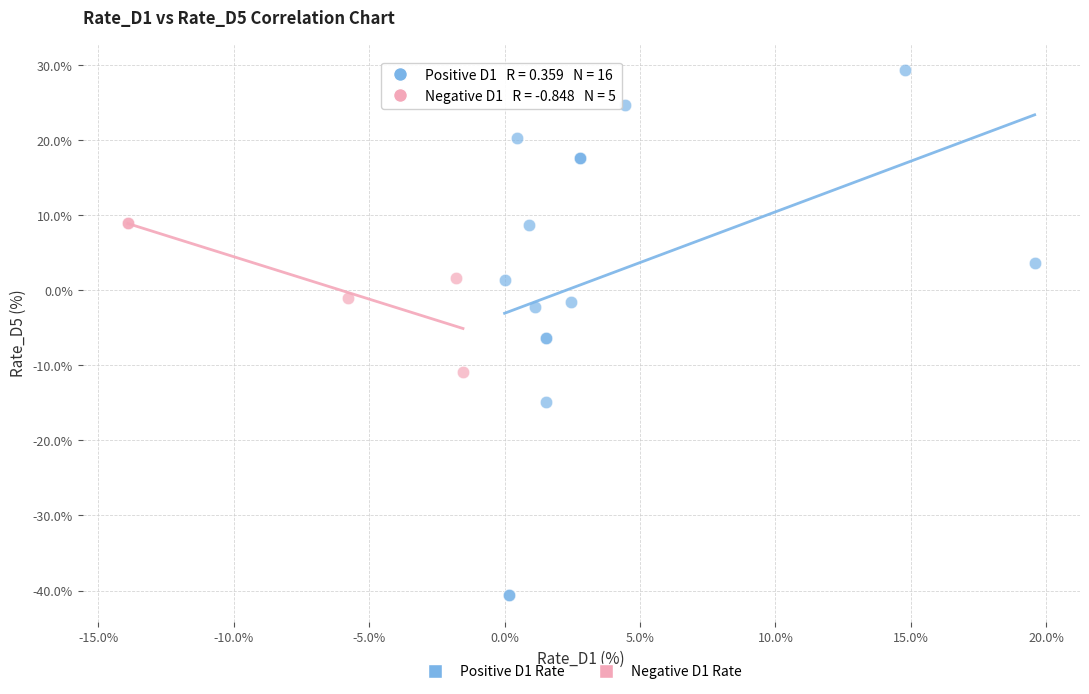

Which series reaches the maximum Y coordinate?

Positive D1 Rate